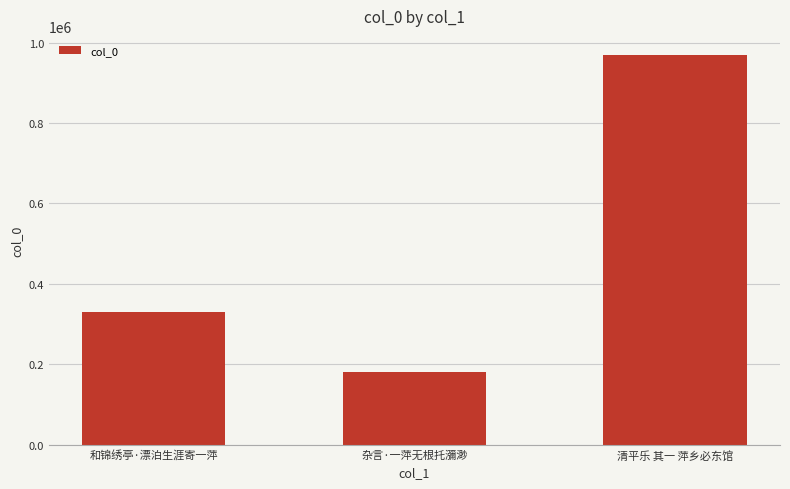

List the labels in order of value, largest first.

清平乐 其一 萍乡必东馆, 和锦绣亭·漂泊生涯寄一萍, 杂言·一萍无根托瀰渺